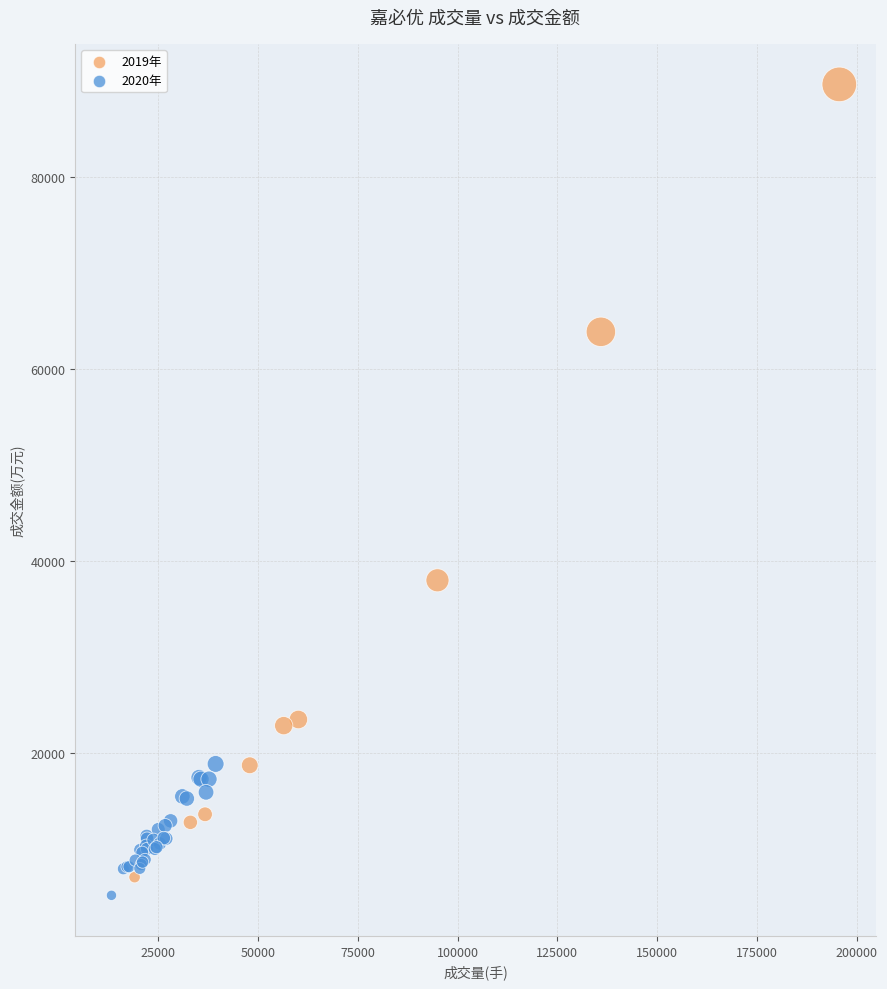

What Y value in the scatter plot is closest to 47395?

37983